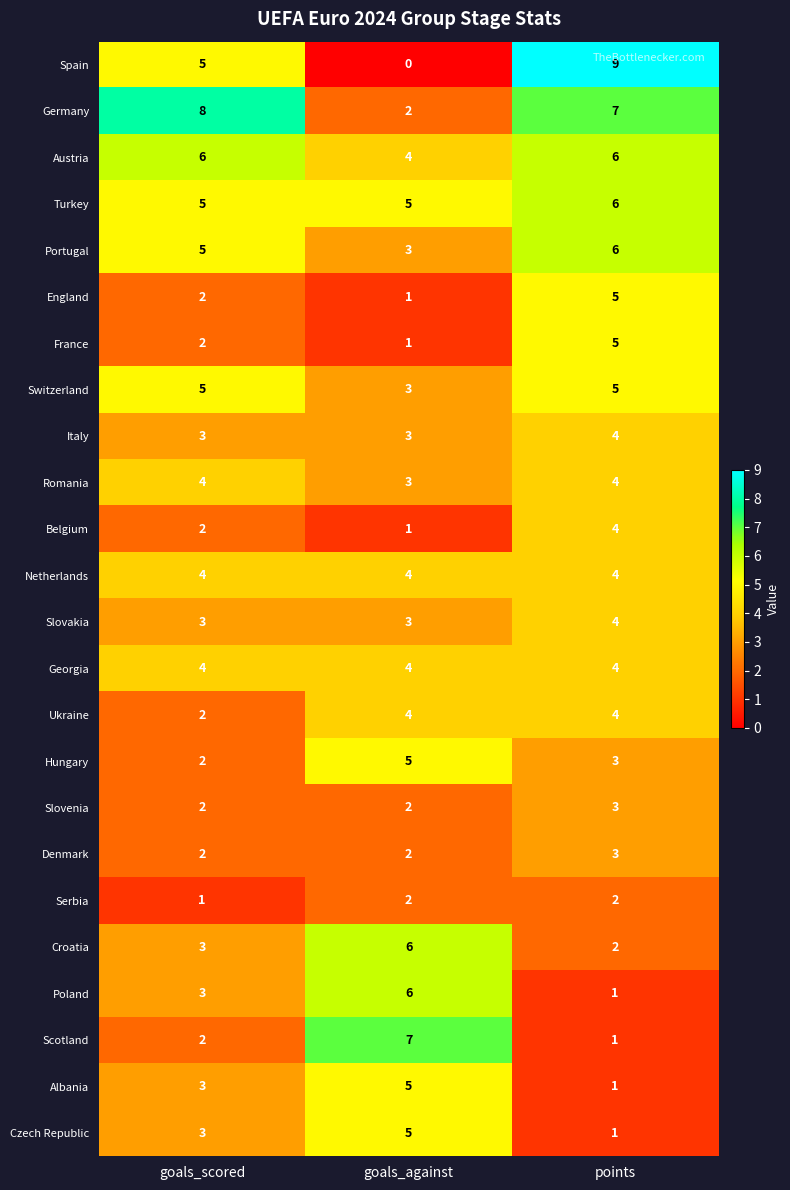

What is the sum of the Turkey values at points and goals_scored?

11